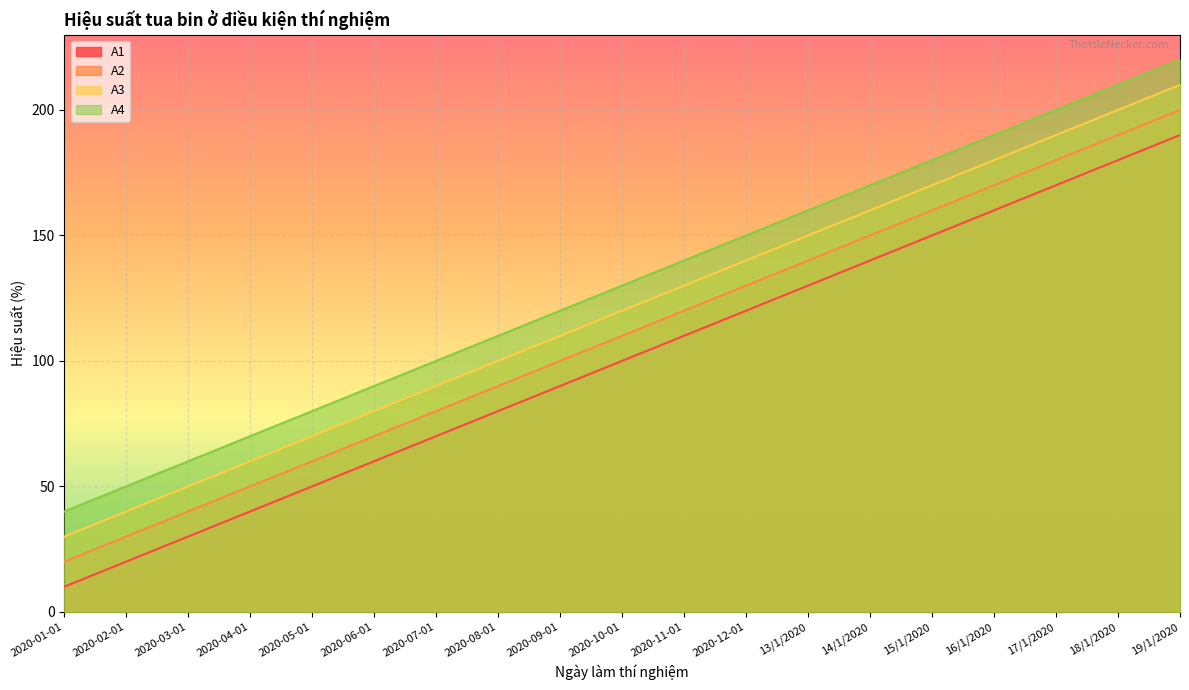

Where does the A1 series first go above 100?

2020-11-01